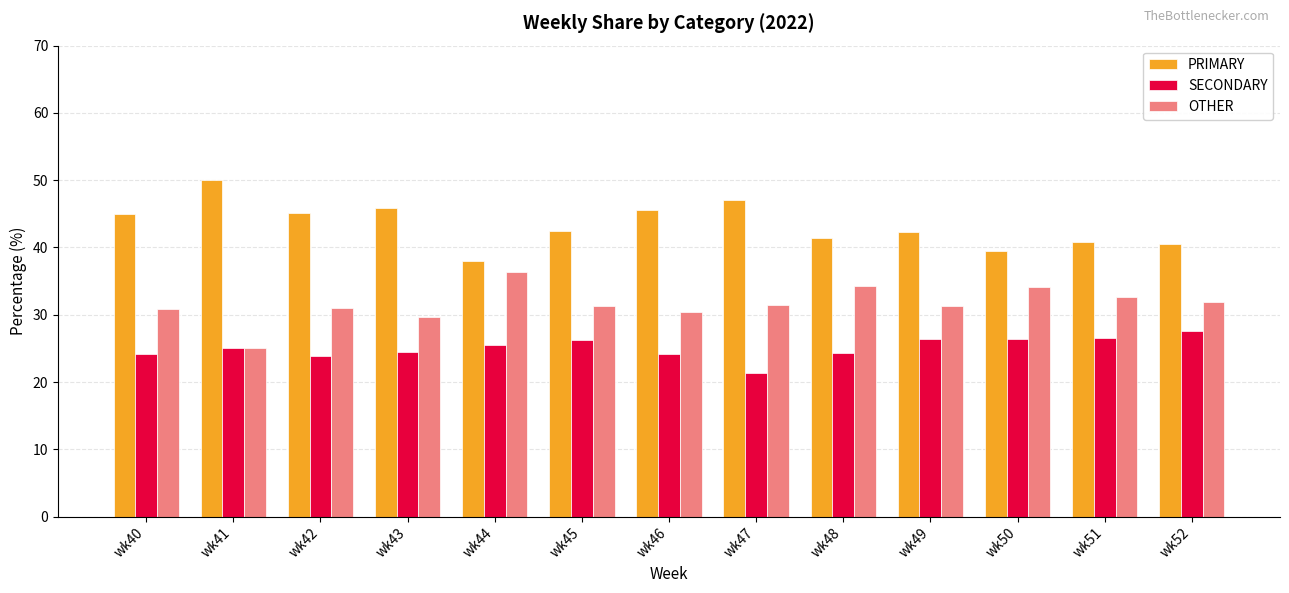

What is the spread (max minus min) of values at wk43?

21.4